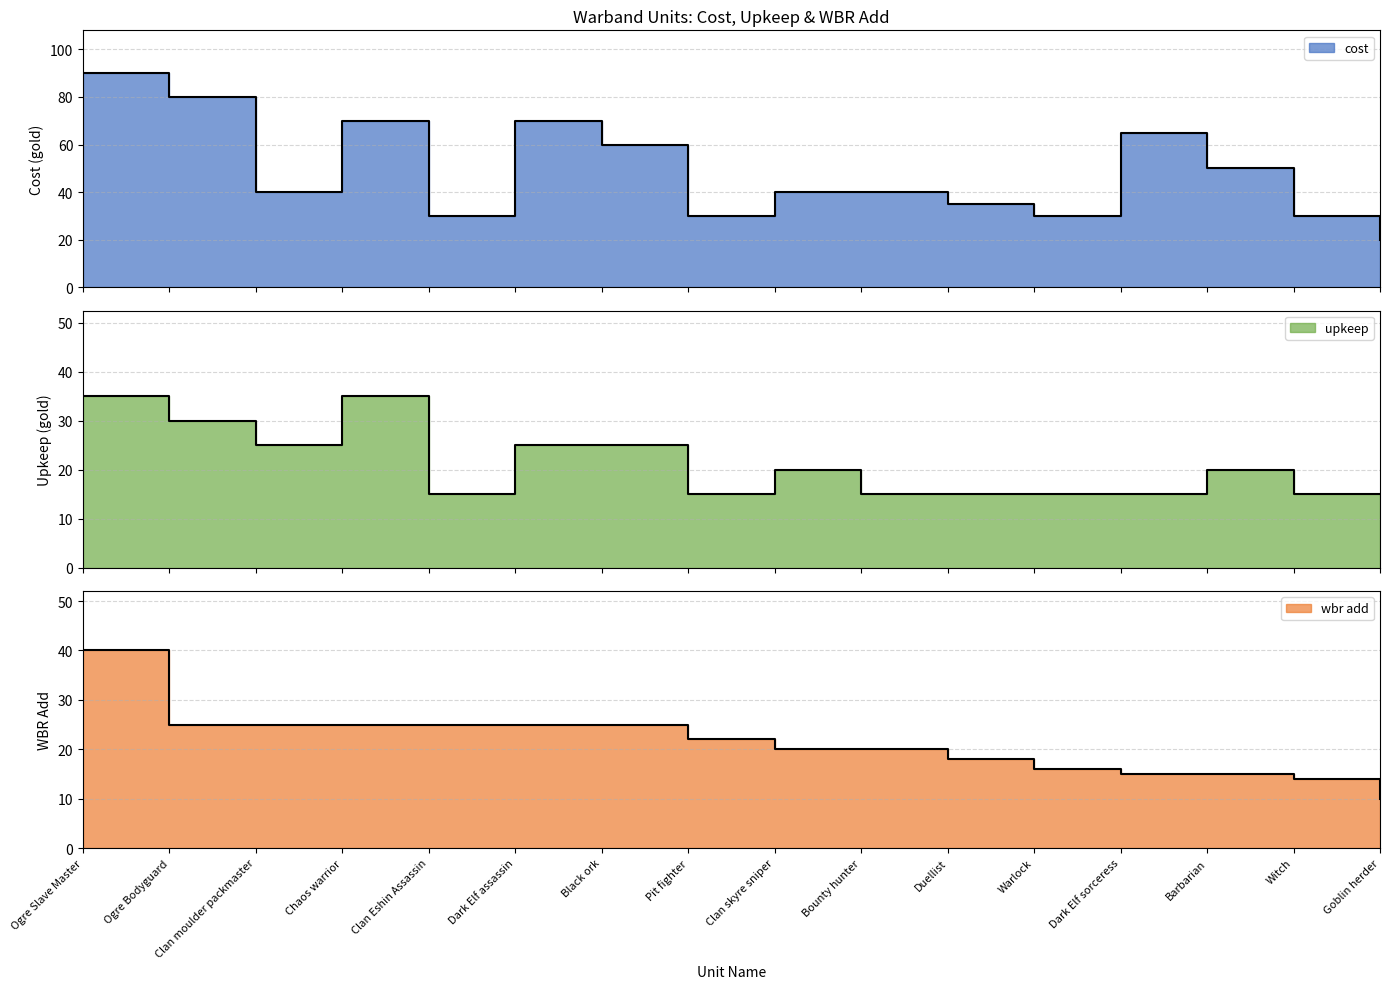

At which label does wbr add reach its minimum?

Goblin herder